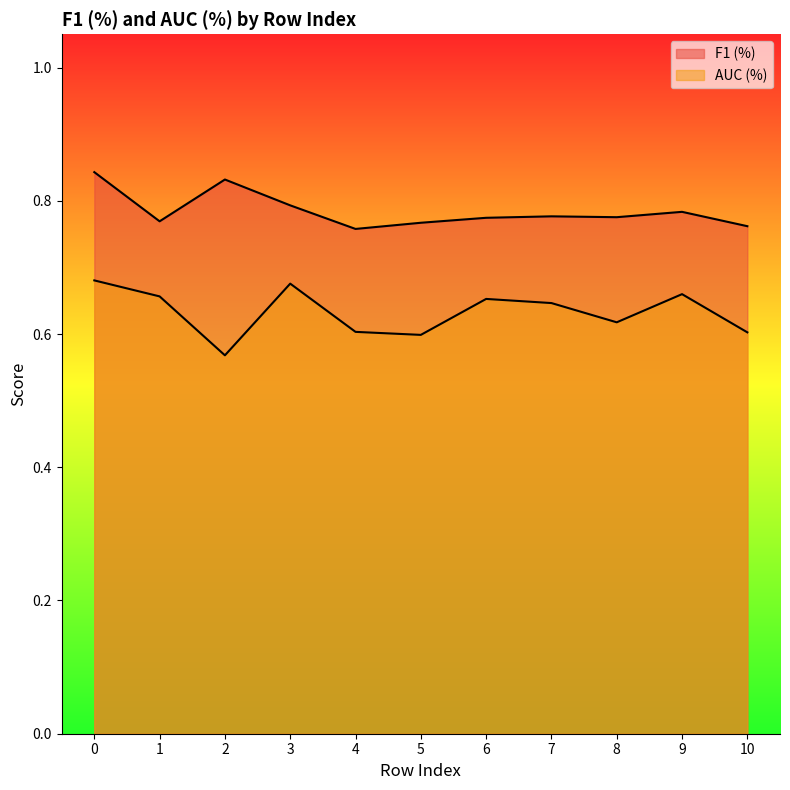

True or false: AUC (%) and F1 (%) cross at least once.

False